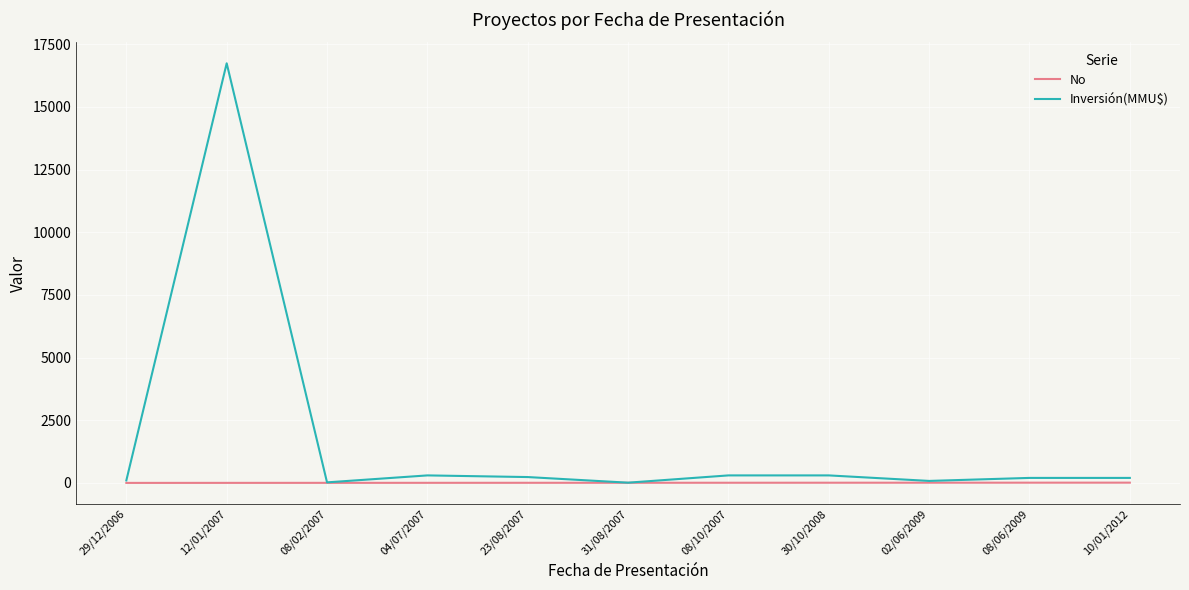

Rank the series by their maximum value, from highest to lowest.

Inversión(MMU$), No